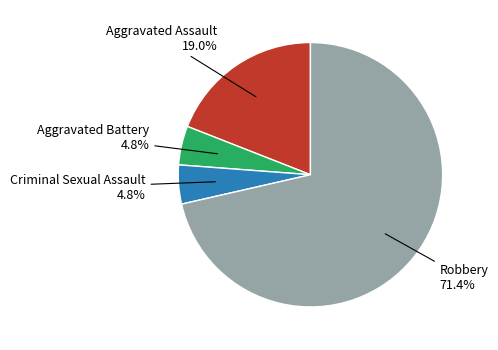

Is there a majority slice in this chart?

Yes